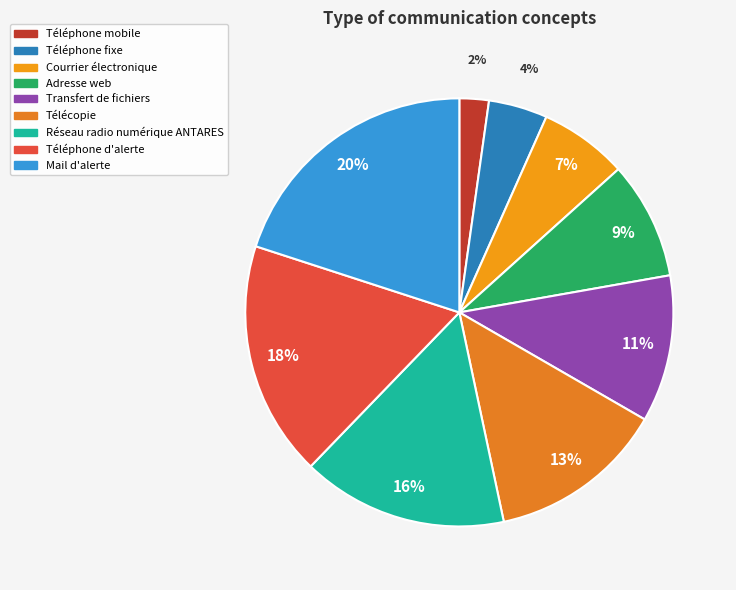

What percentage is the Téléphone d'alerte slice, to the nearest percent?

18%